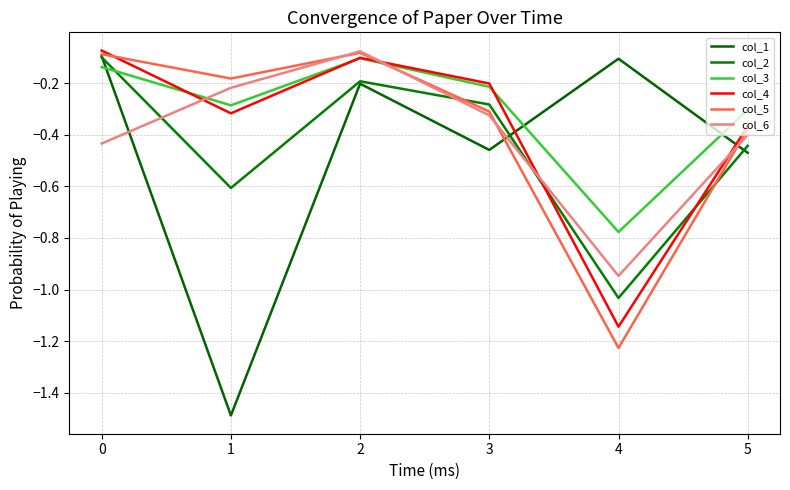

How many lines are shown in the chart?

6